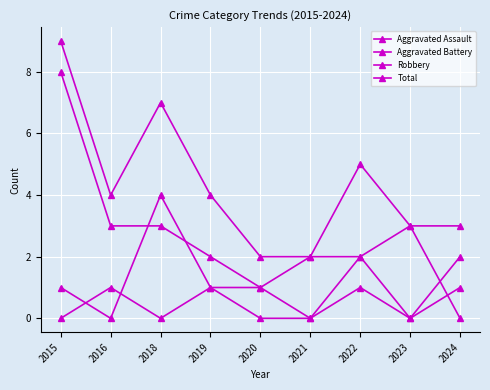

Reading right to left, extract all data points from this chart.

Aggravated Assault: 2024=1	2023=0	2022=2	2021=2	2020=1	2019=1	2018=0	2016=1	2015=0
Aggravated Battery: 2024=0	2023=3	2022=2	2021=0	2020=0	2019=1	2018=4	2016=0	2015=1
Robbery: 2024=2	2023=0	2022=1	2021=0	2020=1	2019=2	2018=3	2016=3	2015=8
Total: 2024=3	2023=3	2022=5	2021=2	2020=2	2019=4	2018=7	2016=4	2015=9